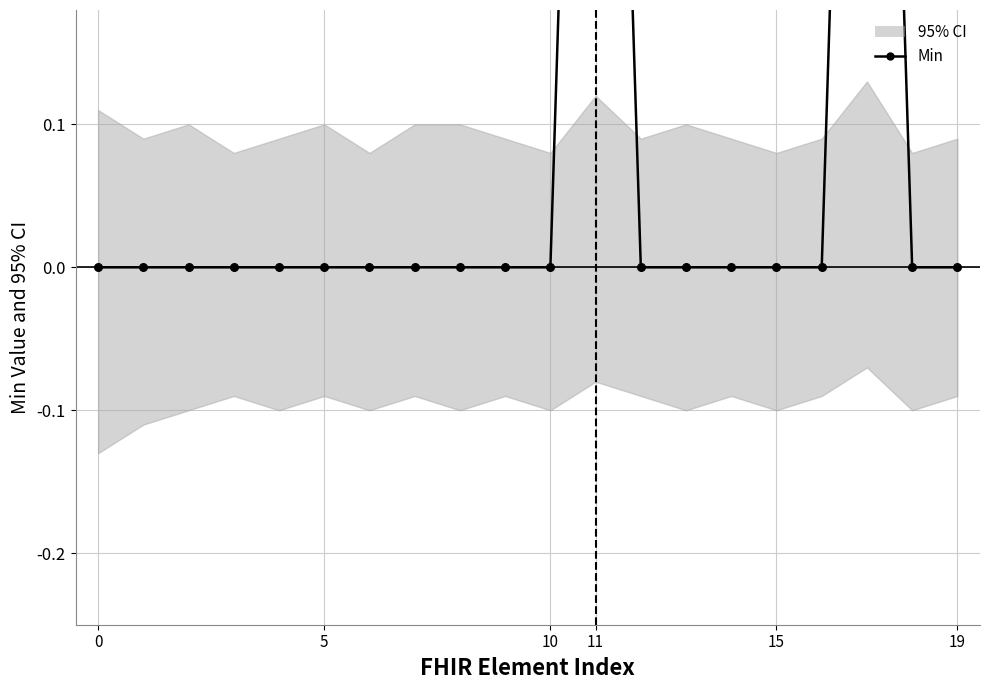

Which has a higher value, 19 or 13?

19